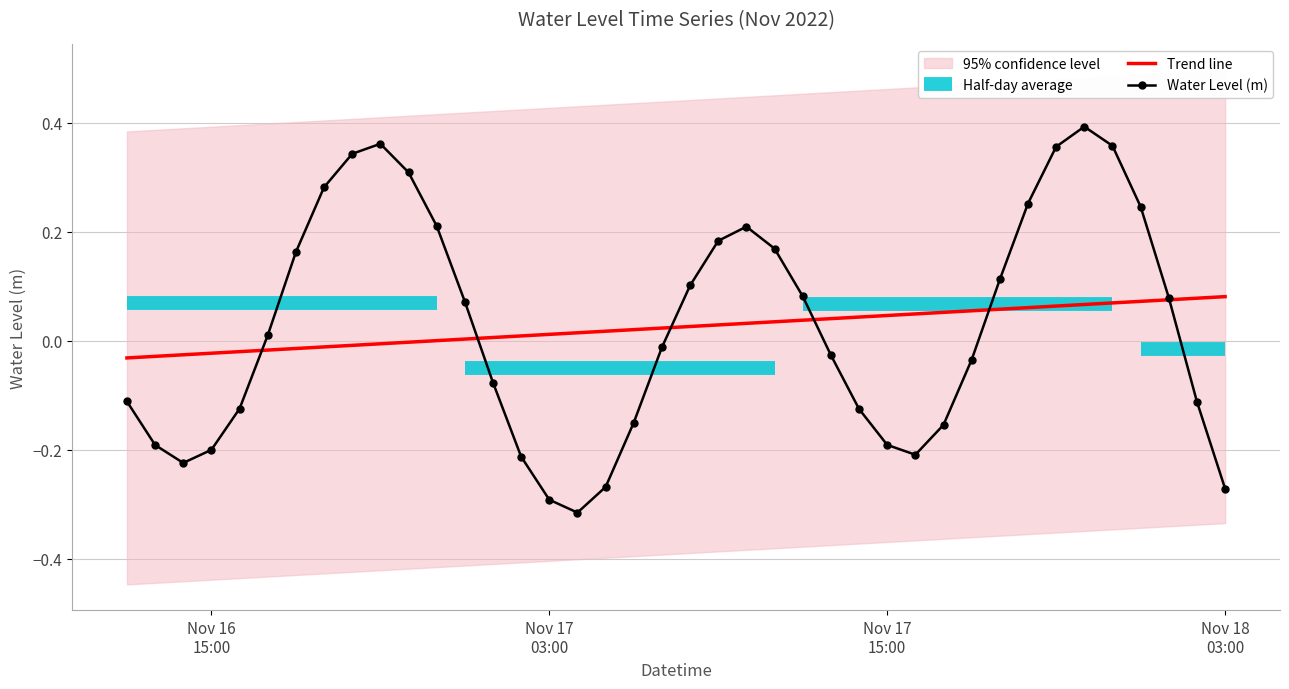

Is the value of Trend line at 6 greater than the value of Water Level (m) at 32?

No